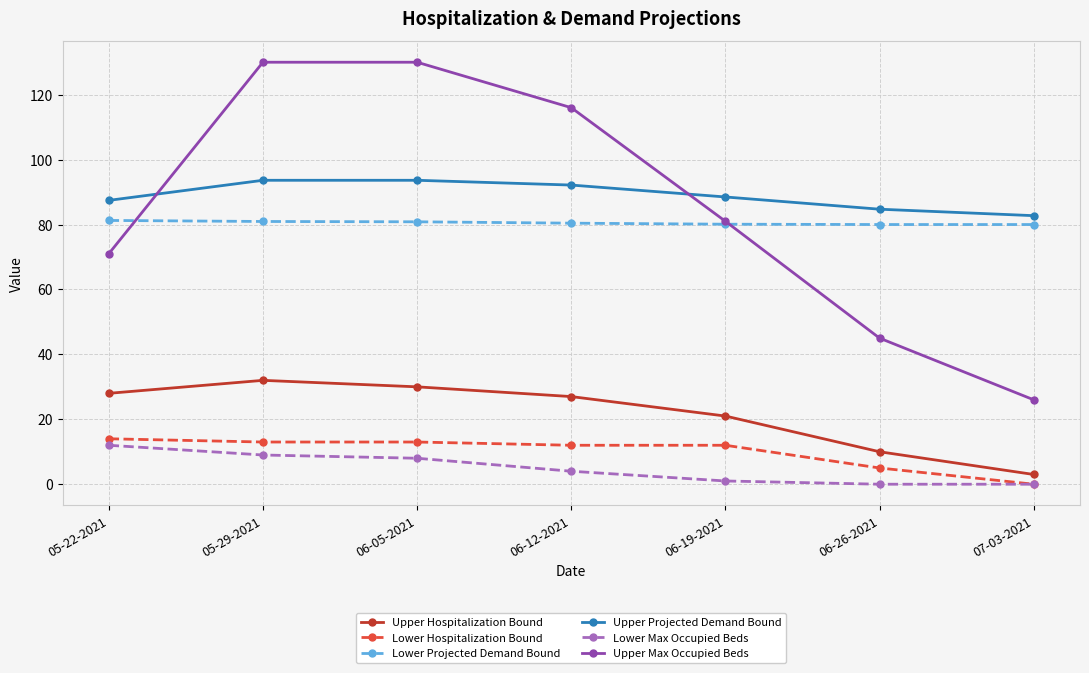

What is the label of the 2nd point from the left?

05-29-2021